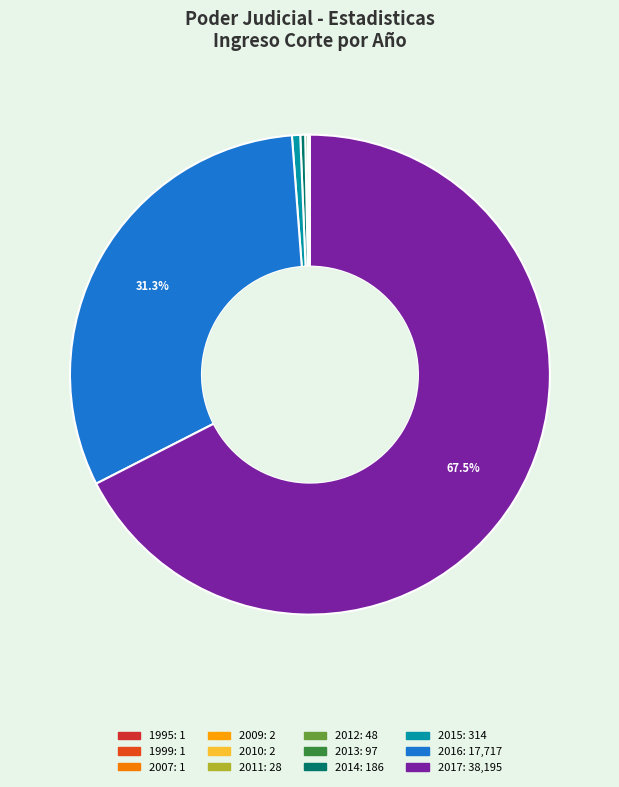

To the nearest percent, what is the combined percentage of 1999 and 2017?

67%